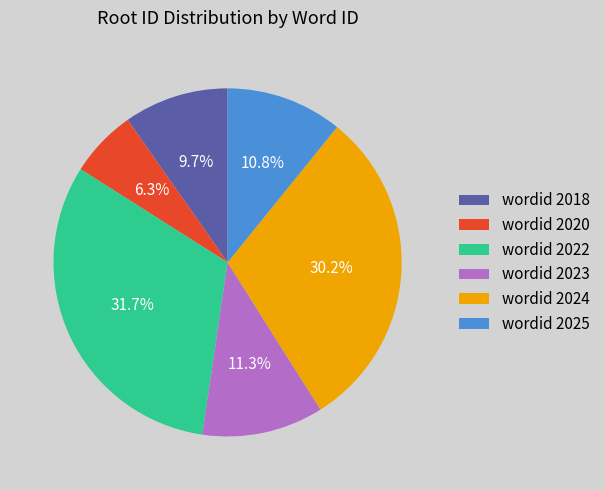

How many slices are in this pie chart?

6